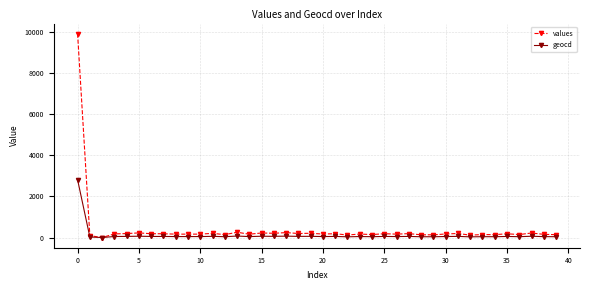

What is the highest value of the values series?

9908